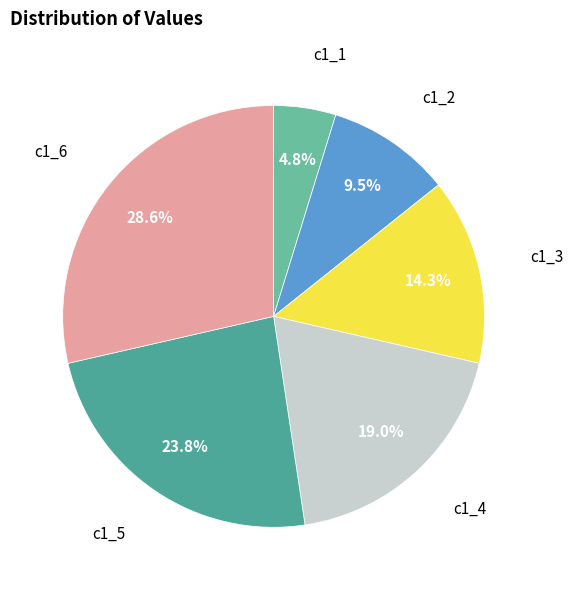

What percentage is the c1_3 slice, to the nearest percent?

14%